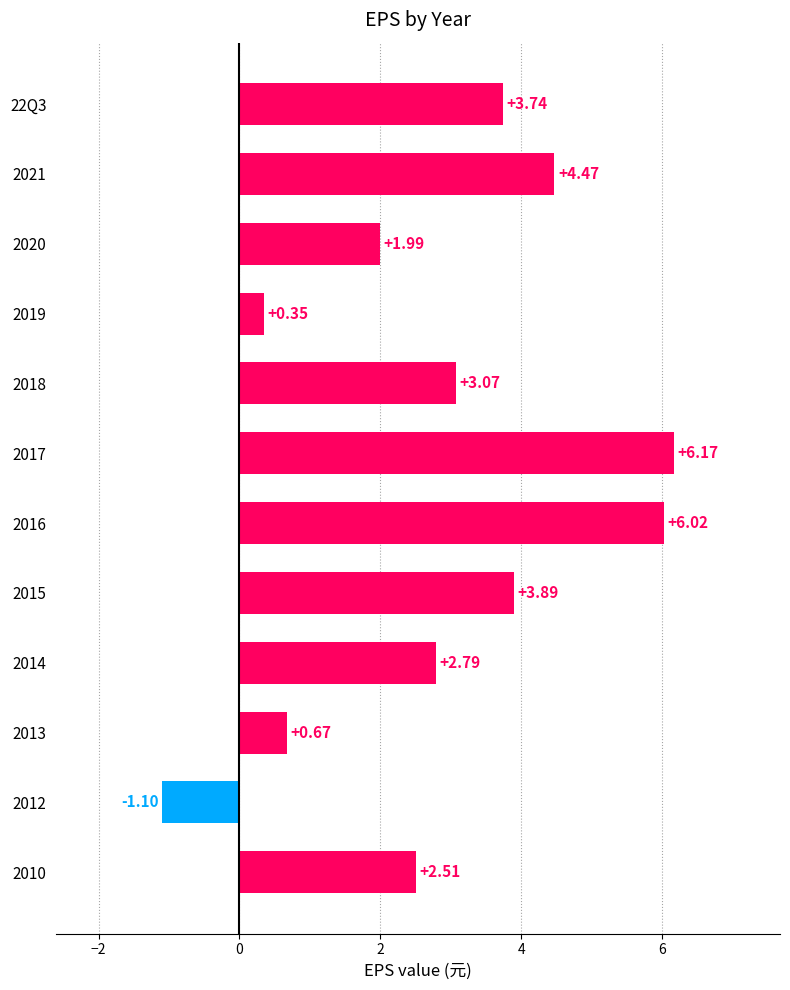

What is the change in value from 2018 to 2015?

+0.8